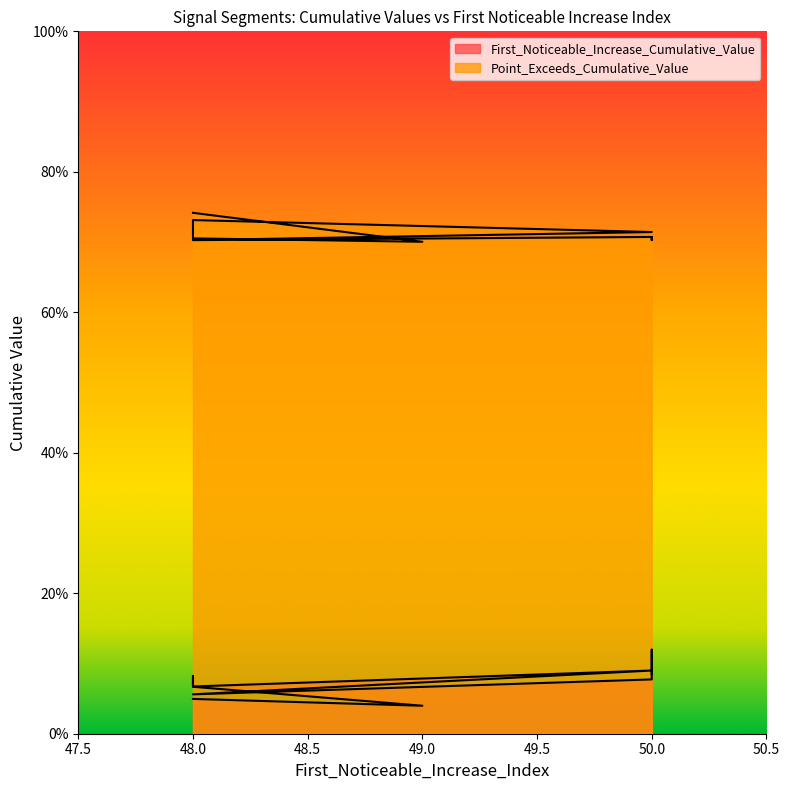

Is it true that Point_Exceeds_Cumulative_Value equals 0.7 at 48?

True